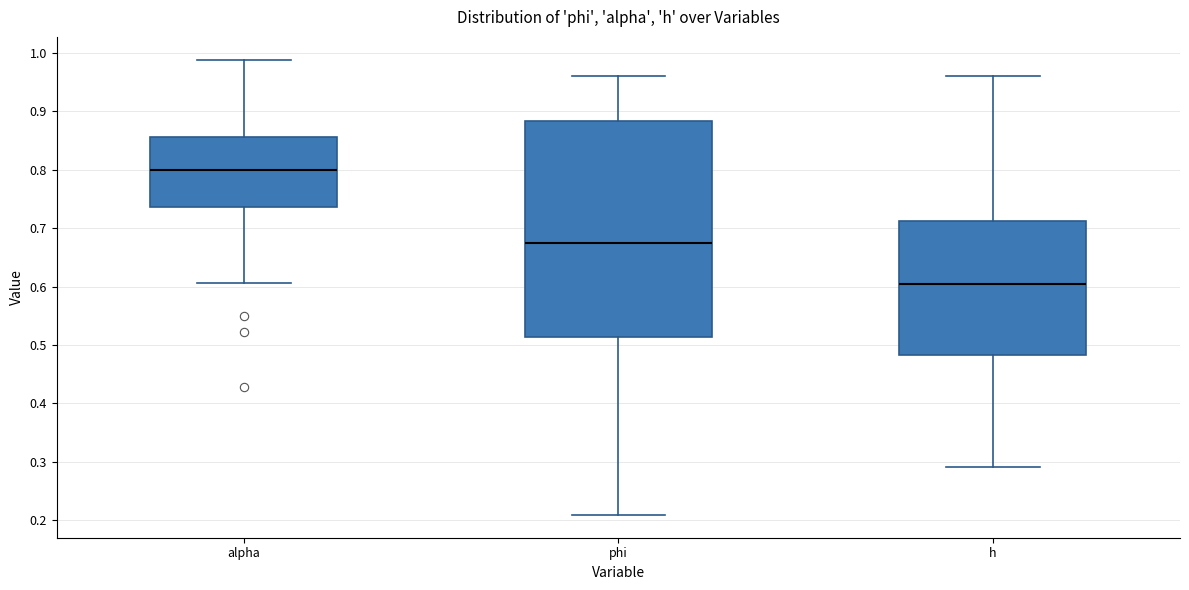

Reading left to right, read every box against the y-axis: the position of its median line, the range the box covers, and the ends of its whiskers. The values are not printed on the chart, so give them approximately, as read against the axis.

alpha: median 0.80, box 0.74 to 0.86, whiskers 0.61 to 0.99
phi: median 0.67, box 0.51 to 0.88, whiskers 0.21 to 0.96
h: median 0.60, box 0.48 to 0.71, whiskers 0.29 to 0.96